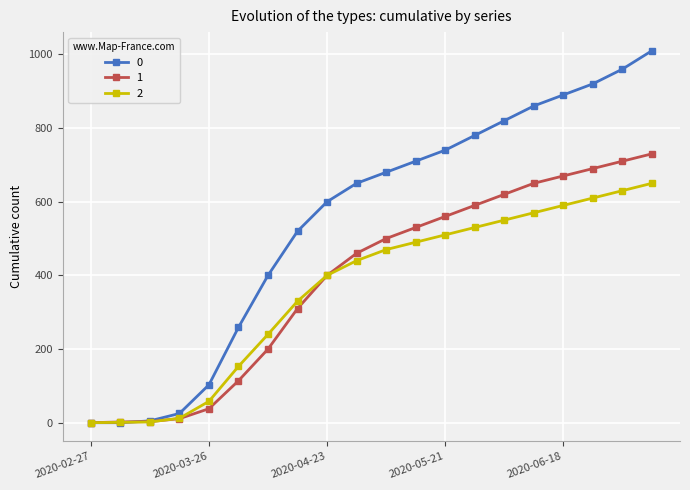

What is the greatest value displayed?

1010